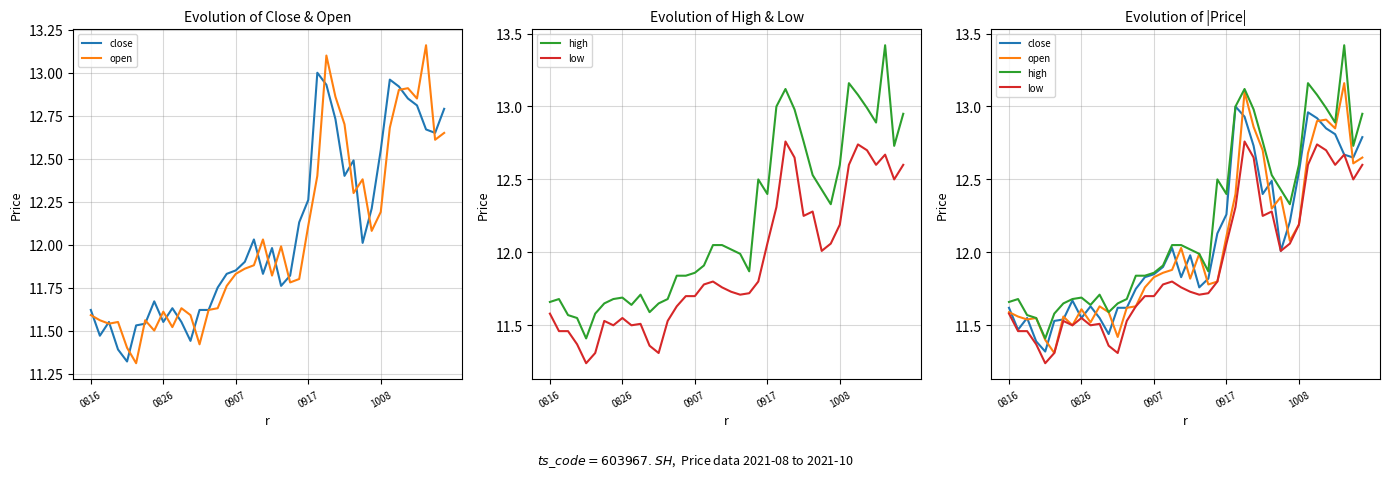

What is the sum of the high values at 29 and 24?

24.9